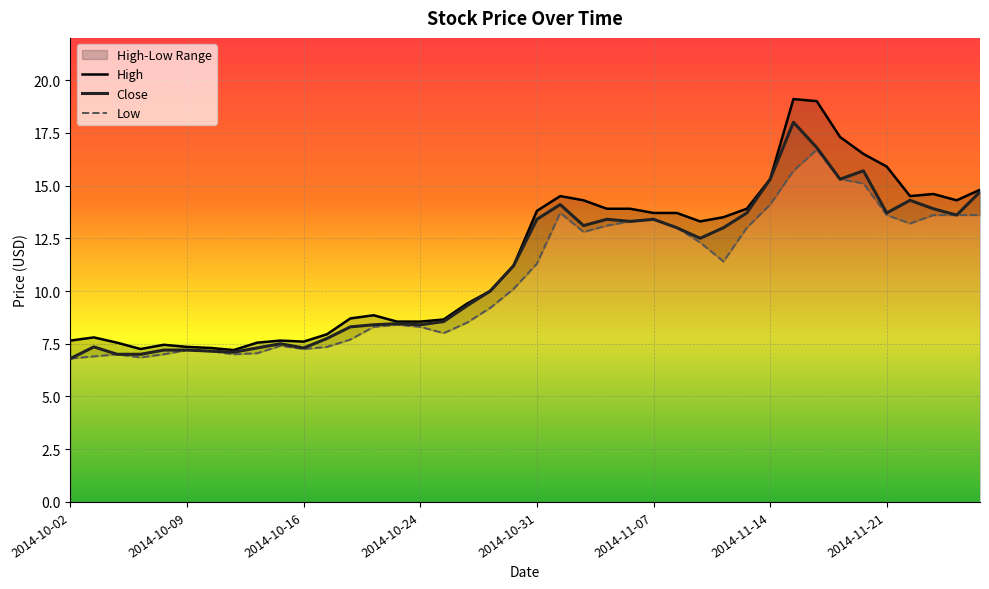

What is the sum of all High values?

464.0